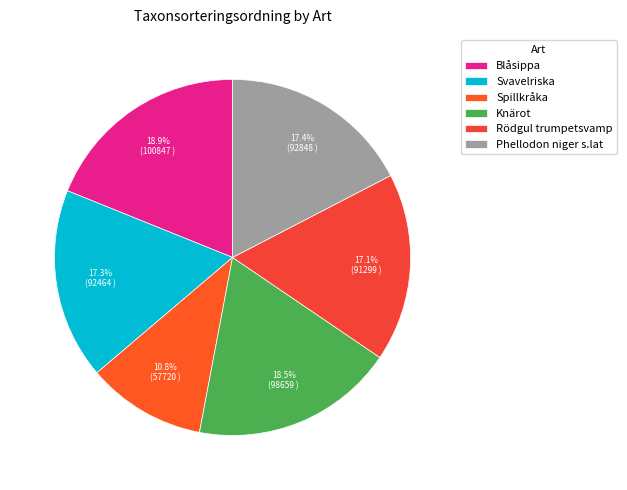

How many segments does this pie chart have?

6